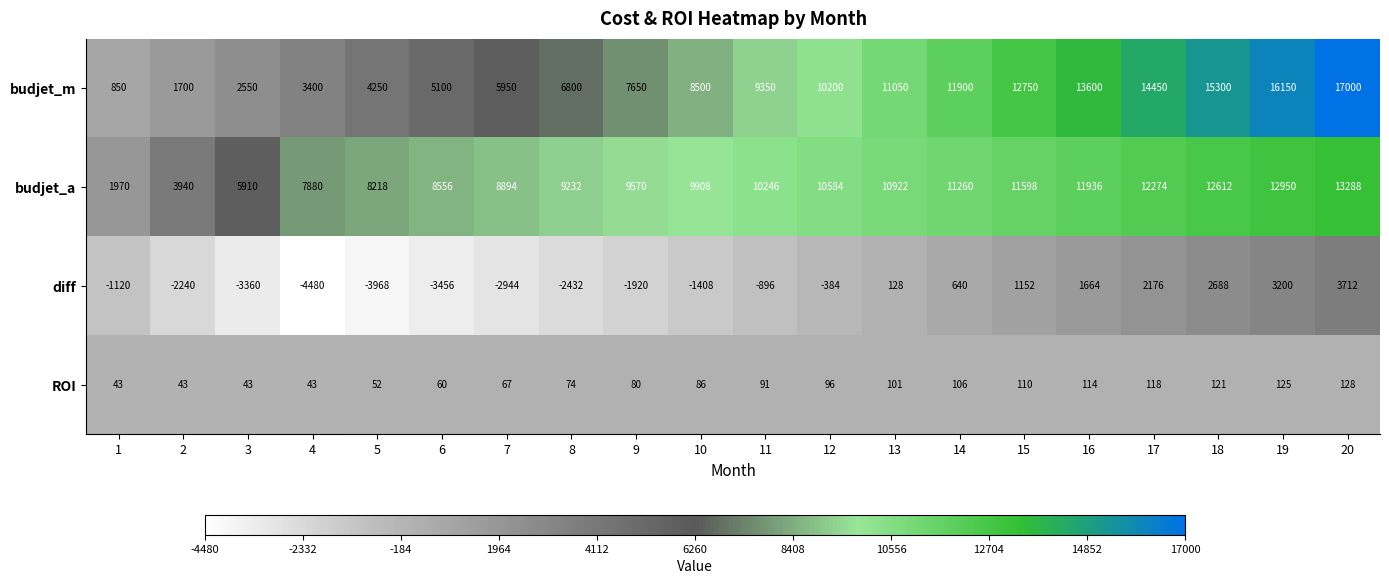

What is the sum of the ROI values at 3 and 12?

139